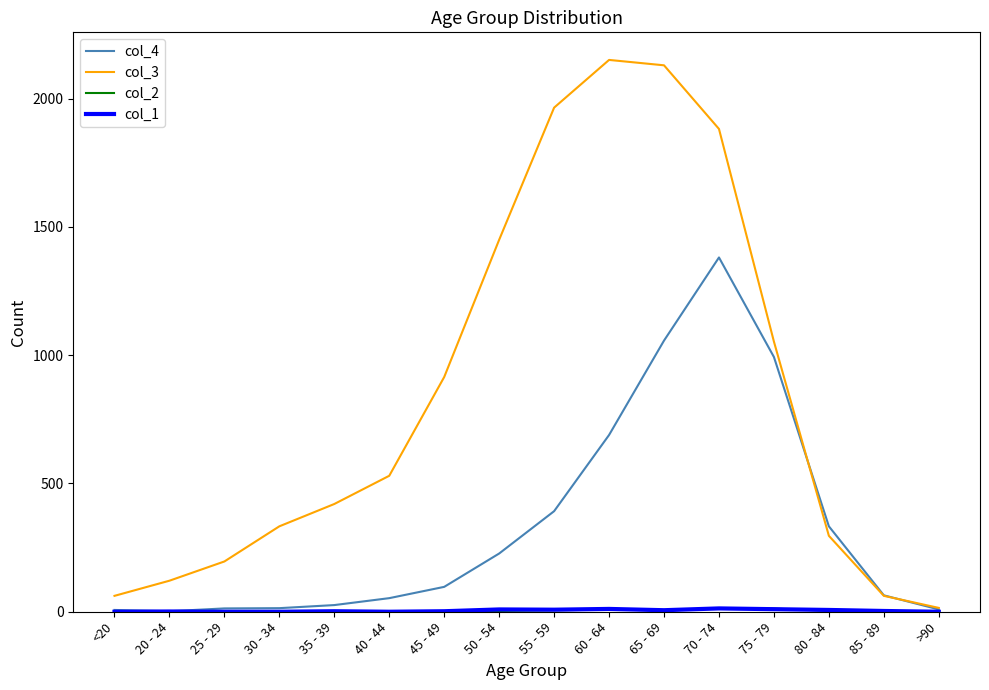

Is it true that col_3 equals 1965 at 55 - 59?

True